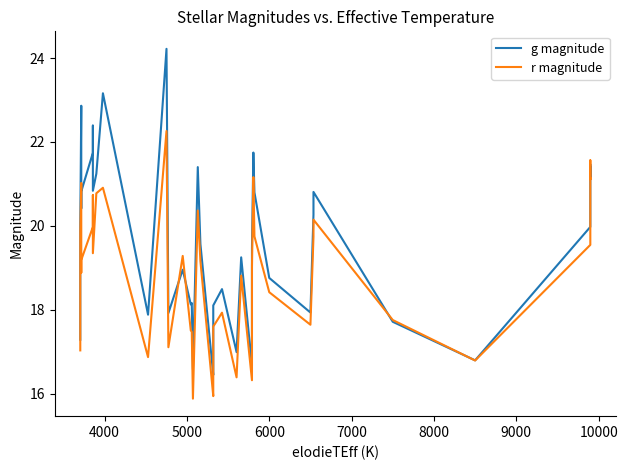

Is the value of g magnitude at 11000 greater than the value of r magnitude at 10?

Yes